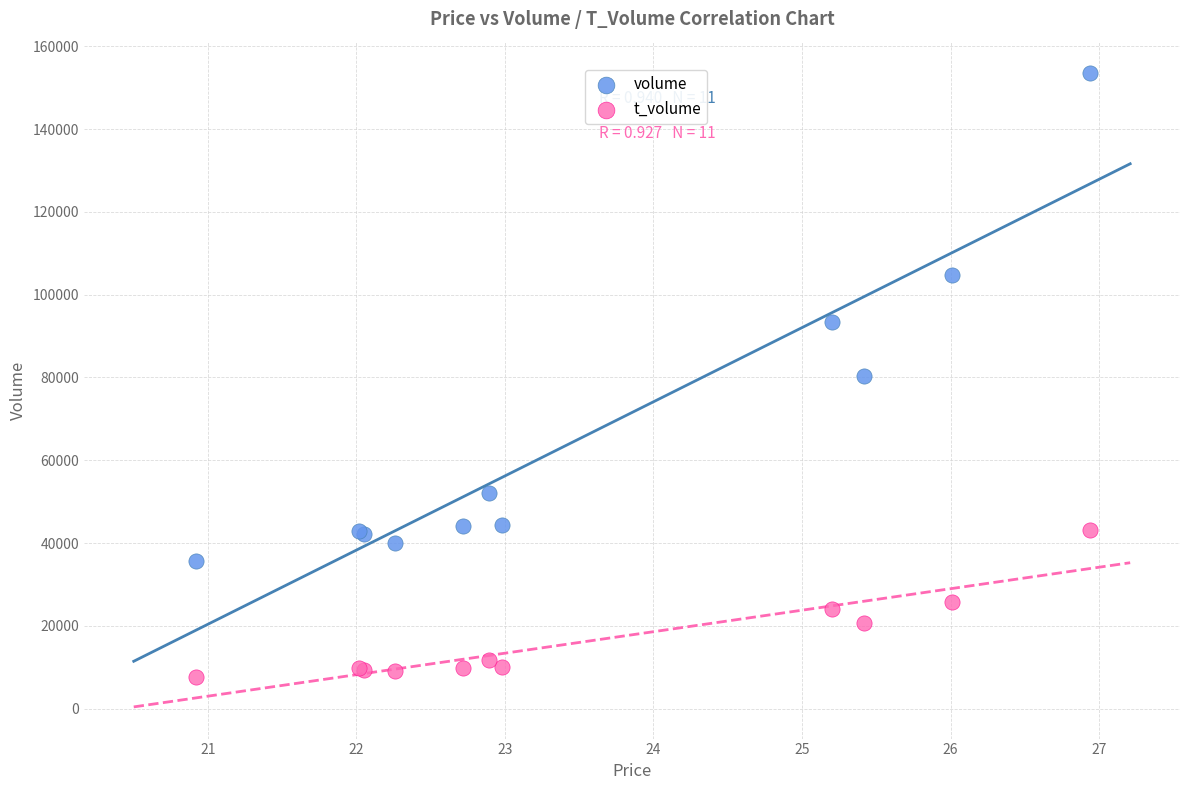

Which series contains the lowest Y value?

t_volume